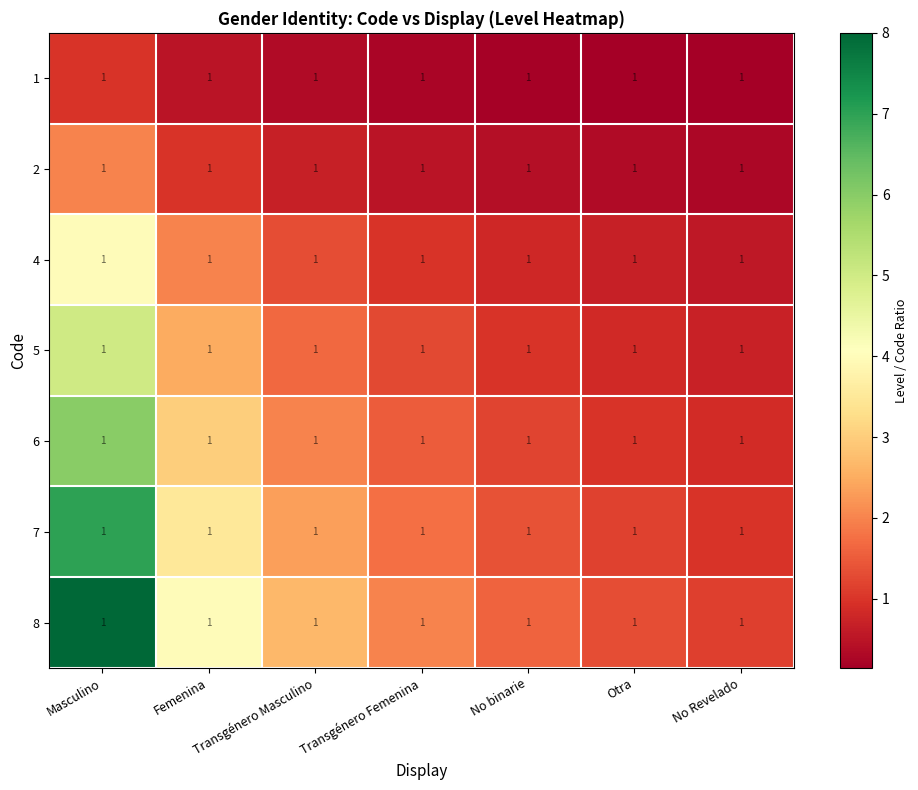

True or false: 2 has a value of 2.0 at Masculino.

True